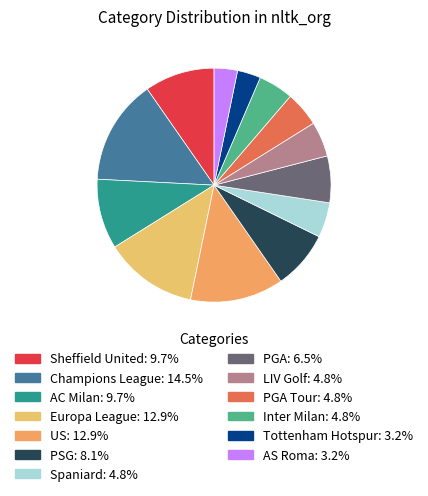

Count the number of slices in the pie.

13